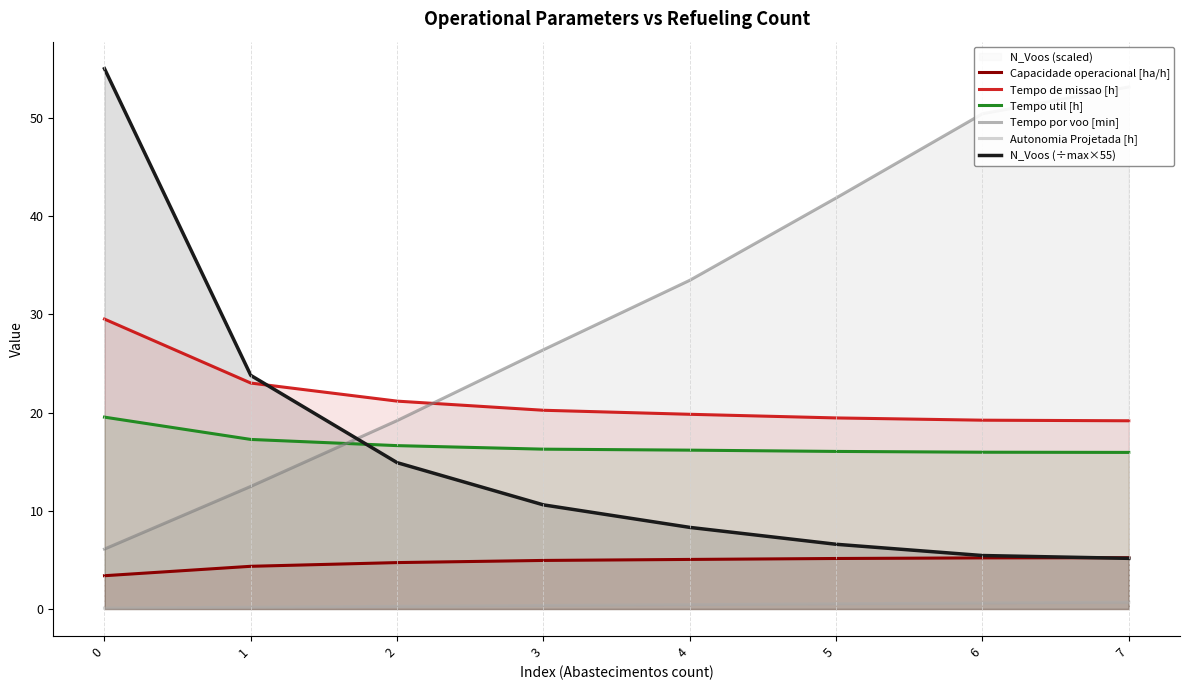

How many lines are shown in the chart?

6